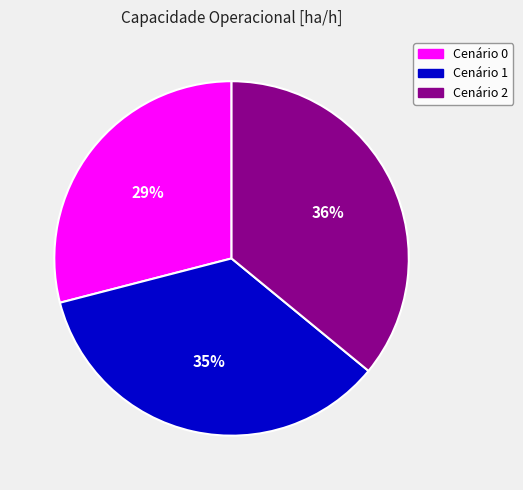

Count the number of slices in the pie.

3